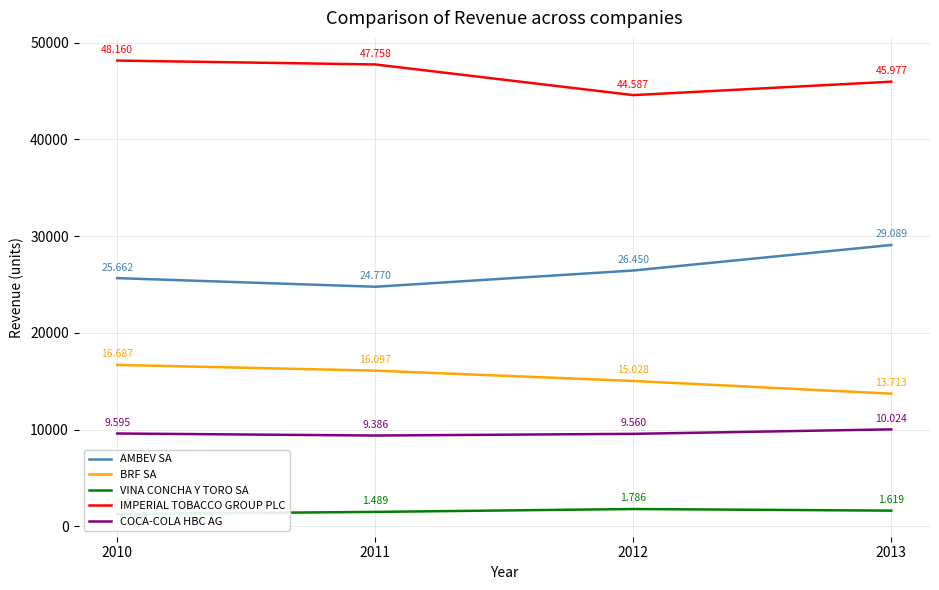

How many lines are shown in the chart?

5